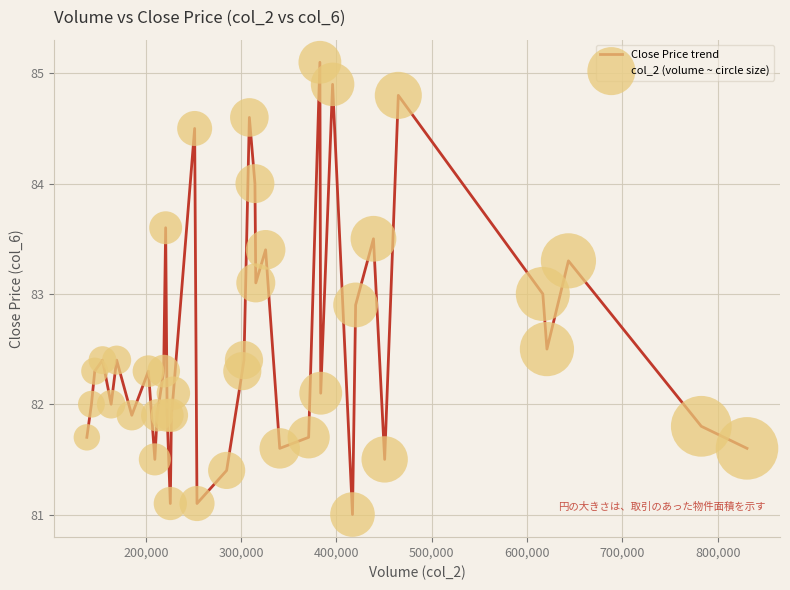

What is the minimum value shown in the chart?

81.0